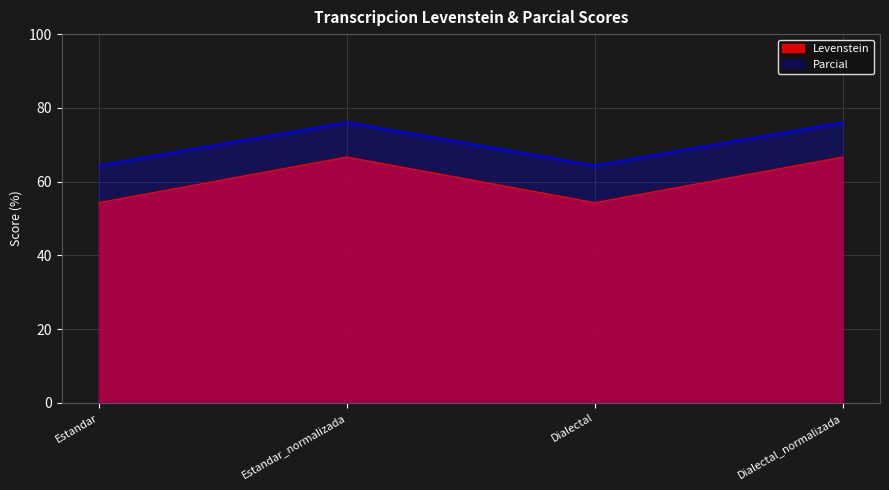

Where is Levenstein nearest to the value 60?

Estandar